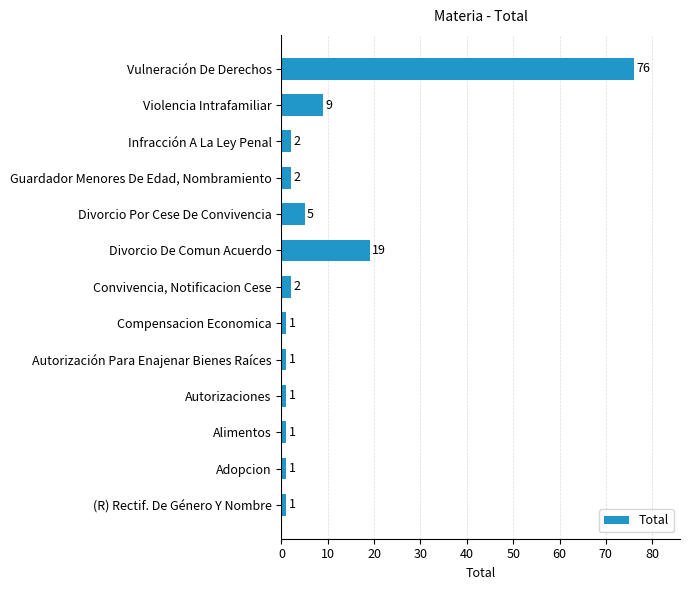

Approximately how many times larger is the value at Divorcio De Comun Acuerdo compared to Autorizaciones?

19.0